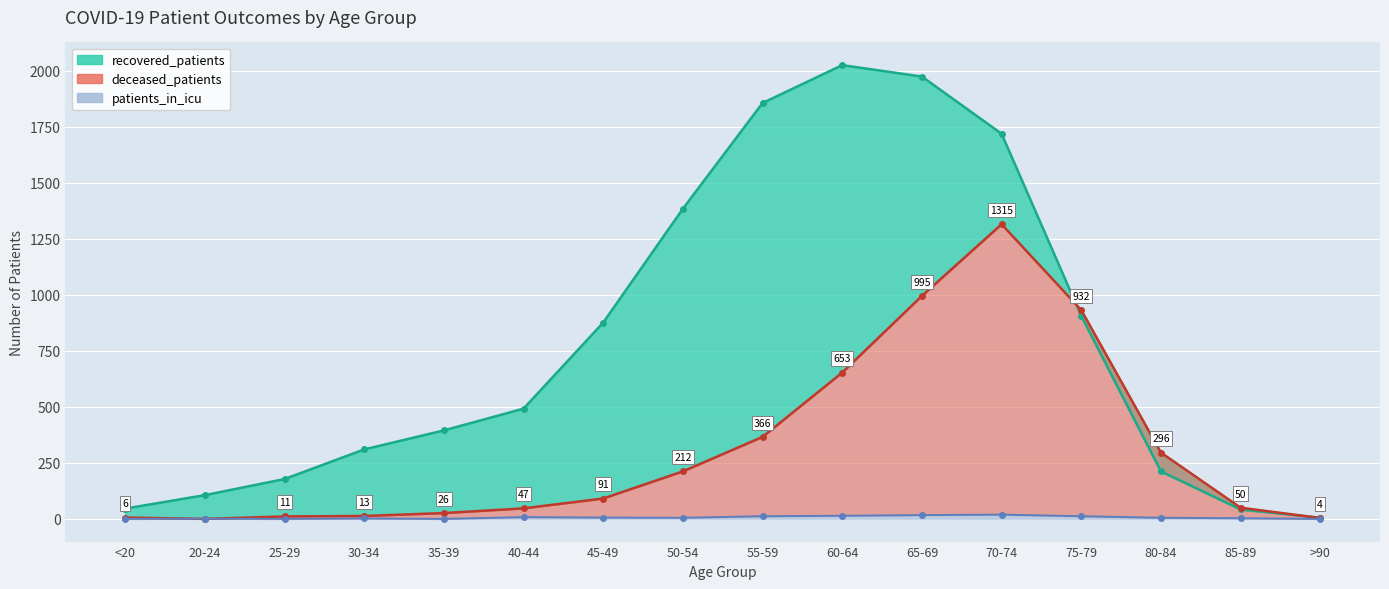

What value does the patients_in_icu series have at 80-84?

5